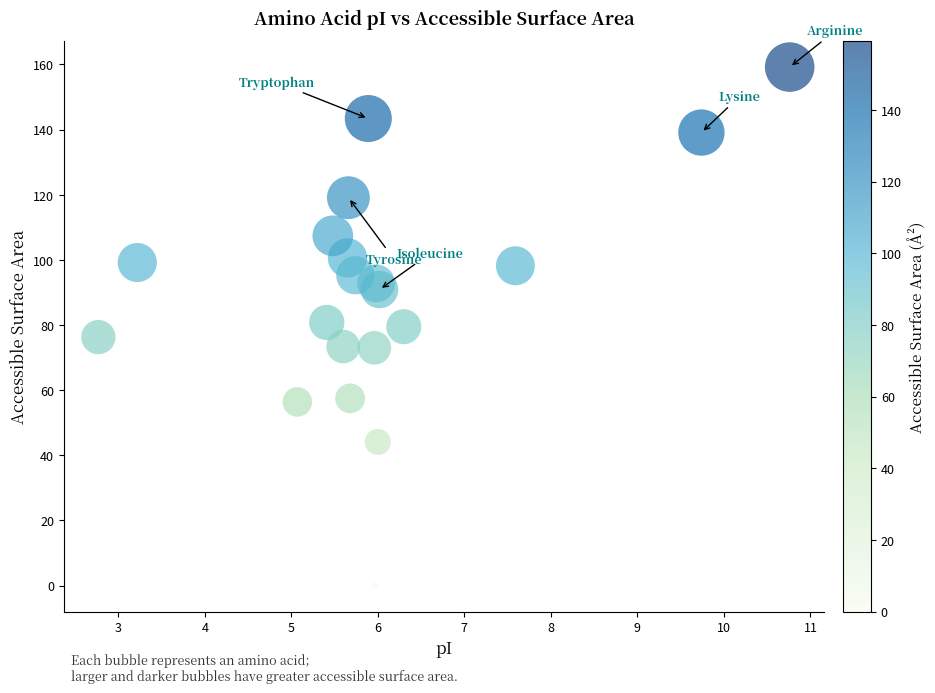

What is the range of Y values (max minus min)?

159.2